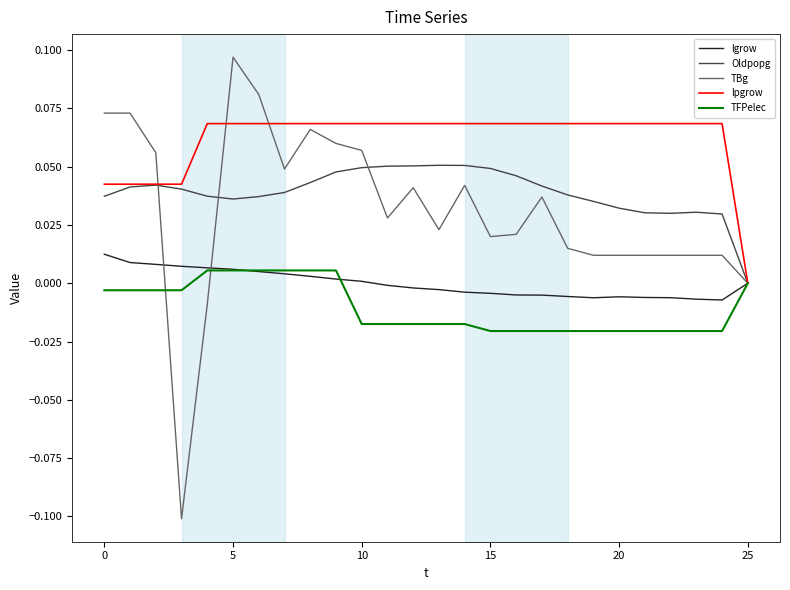

What are all the series names shown in the legend?

lgrow, Oldpopg, TBg, lpgrow, TFPelec